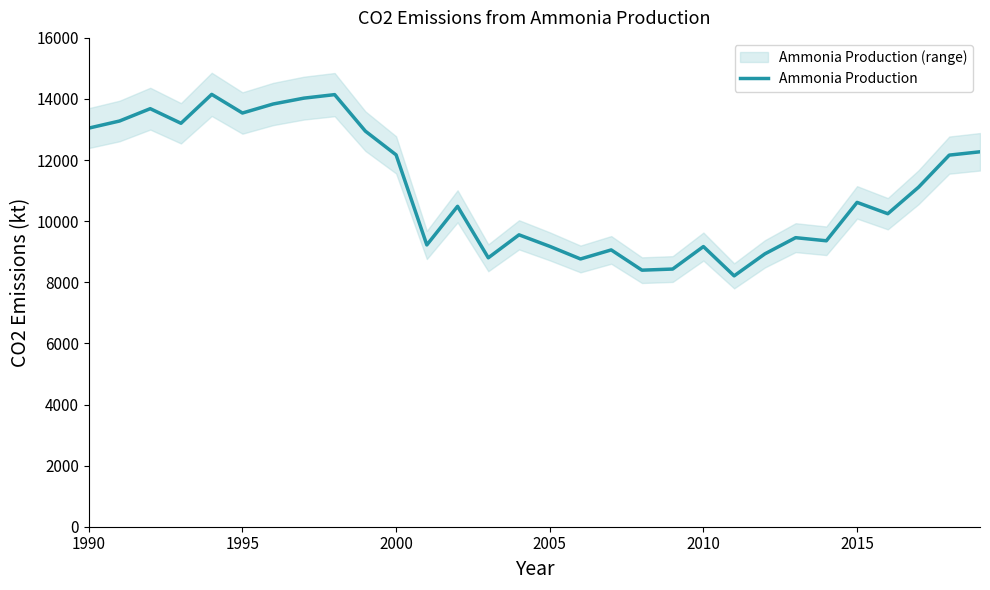

How many interior local peaks (higher than both neighbors) does the data have?

9